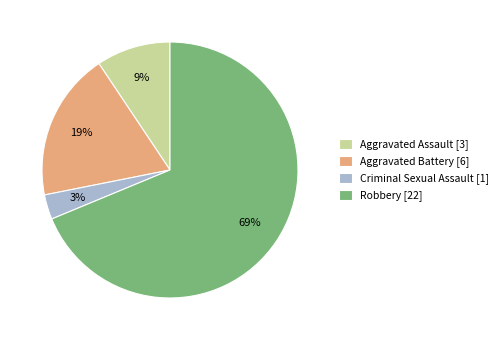

Is it true that Criminal Sexual Assault is 3% of the pie?

True